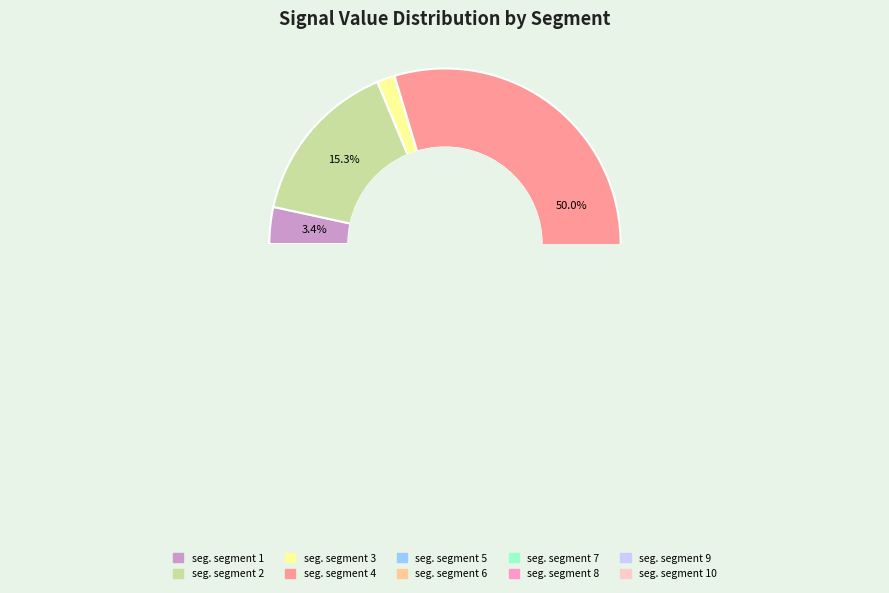

What percentage do signal segment 6 and signal segment 8 together represent?

13.0%